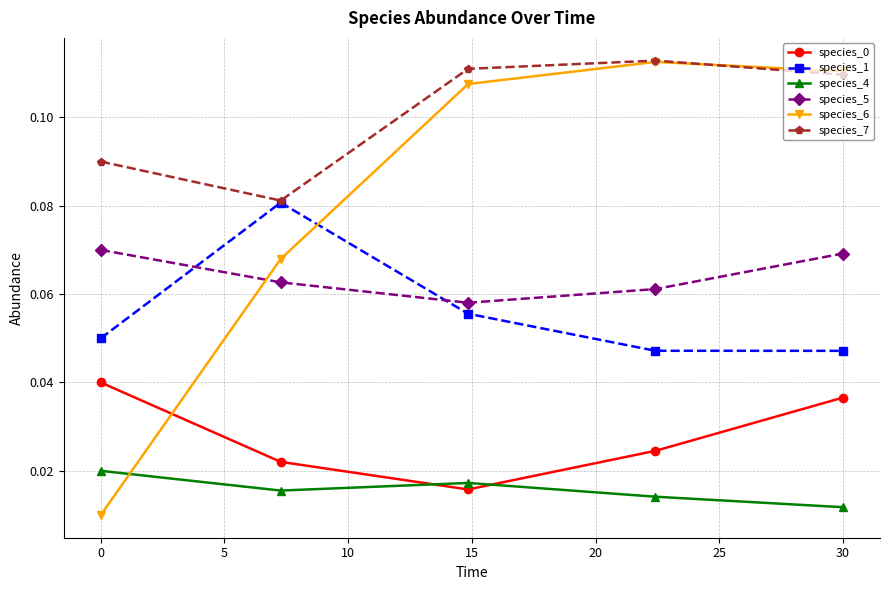

Count the species_4 values in the range 0 to 1.

5